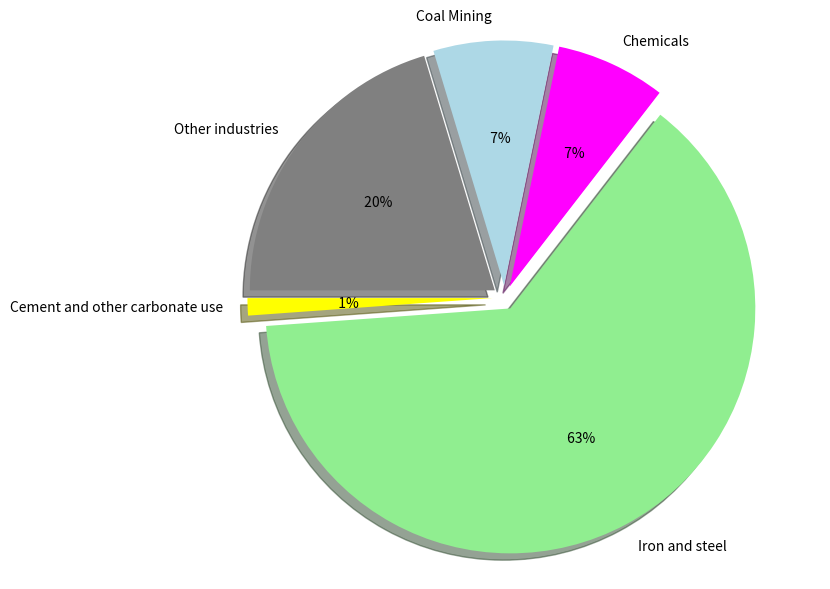

To the nearest percent, what is the combined percentage of Coal Mining and Other industries?

28%